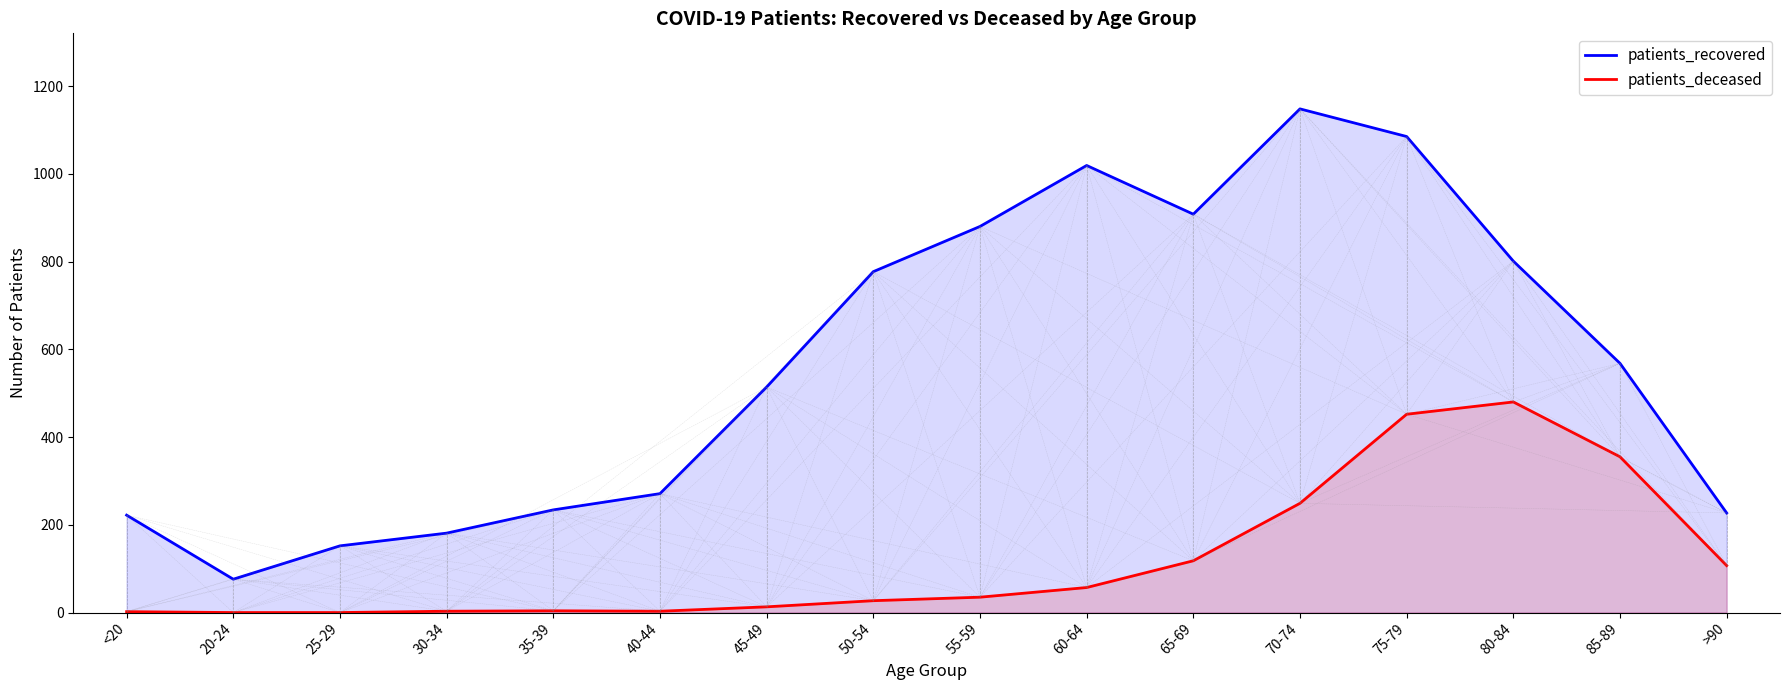

True or false: patients_recovered and patients_deceased cross at least once.

False